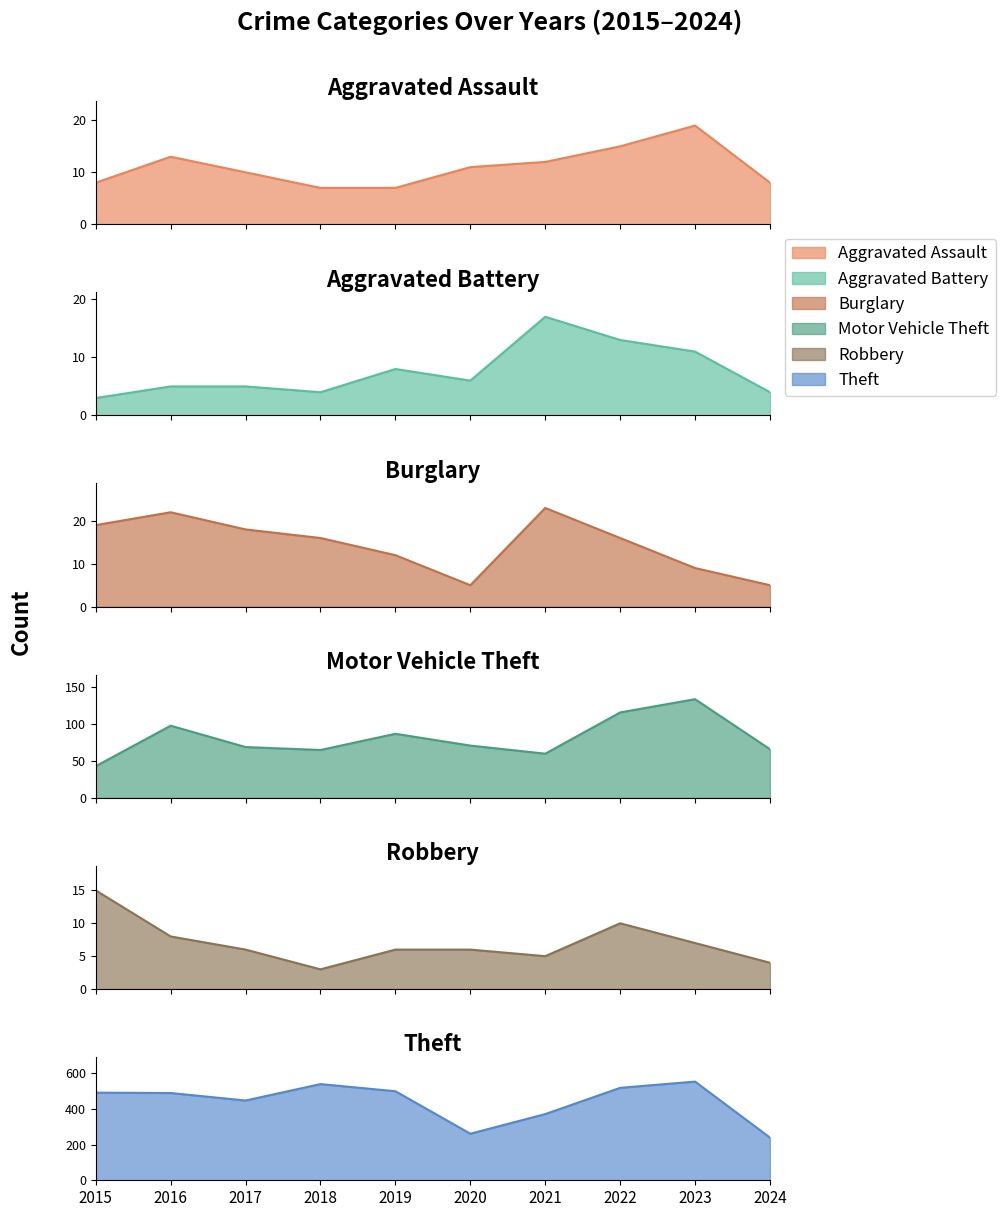

At which label is Motor Vehicle Theft closest to 88?

2019